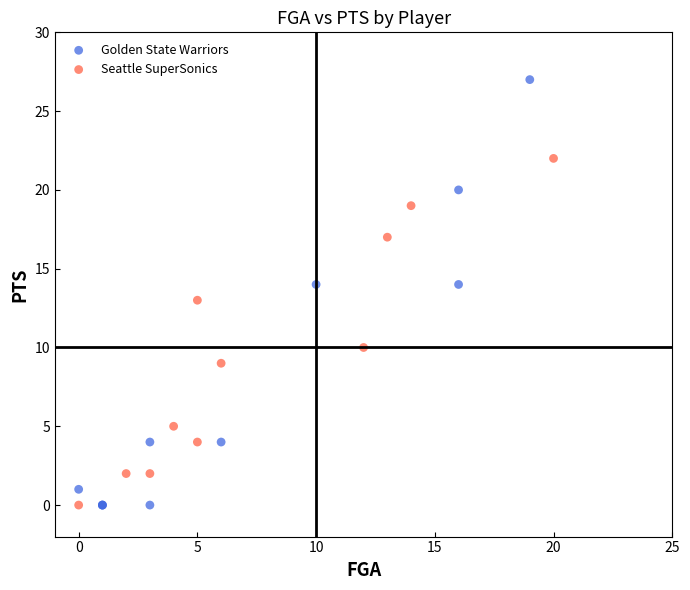

Which series has the largest Y range (max minus min)?

Golden State Warriors